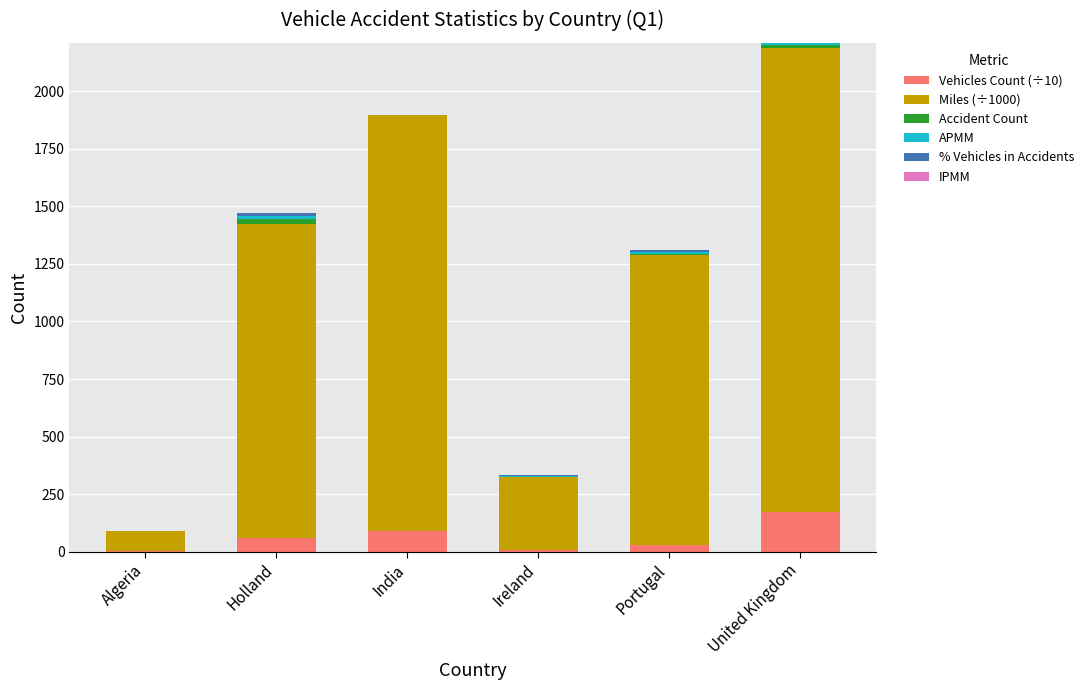

Are the bars horizontal?

No